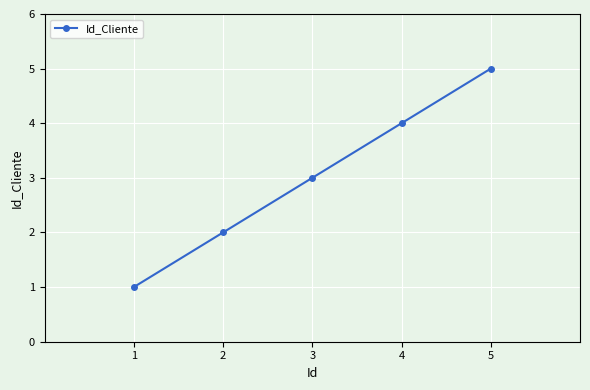

What is the average value?

3